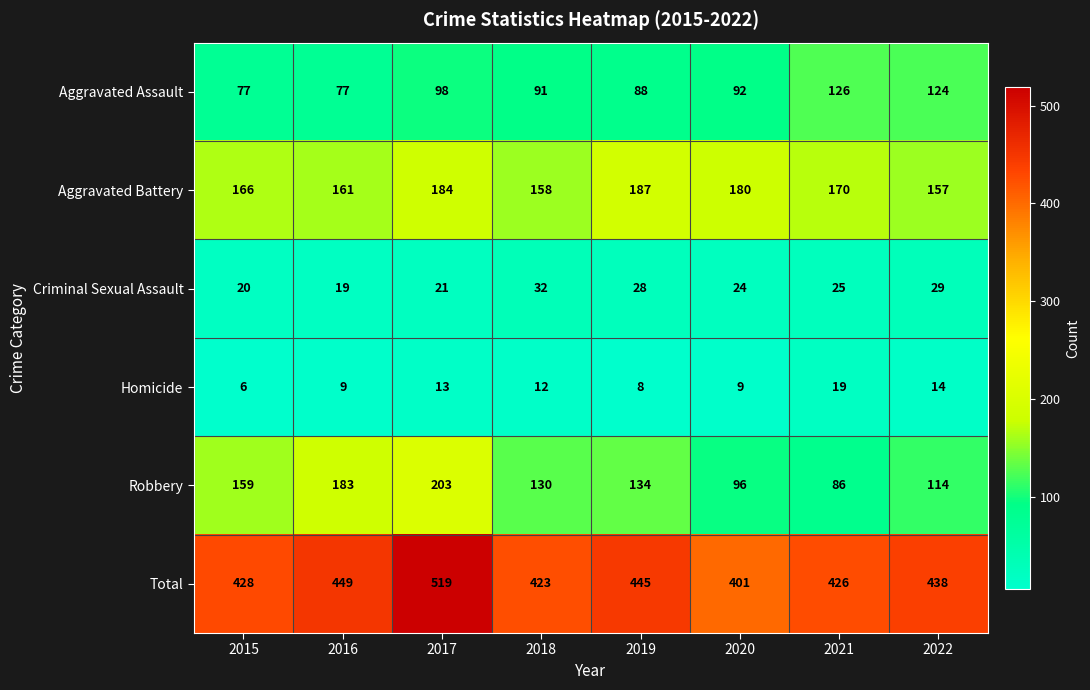

Count the Robbery values in the range 114 to 183.

5